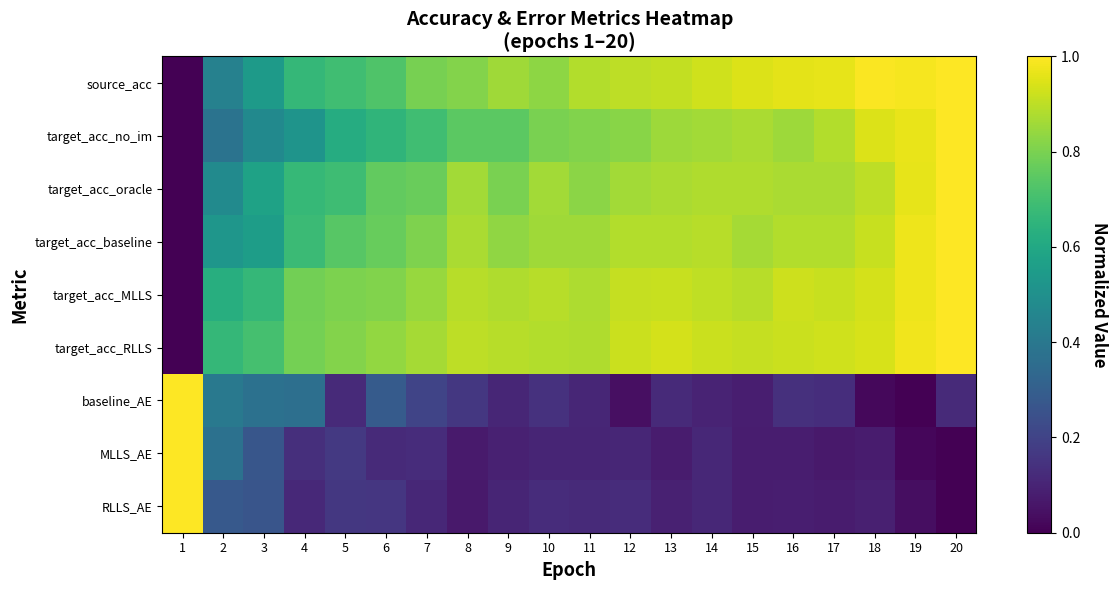

Which series has the largest range (max minus min)?

source_acc